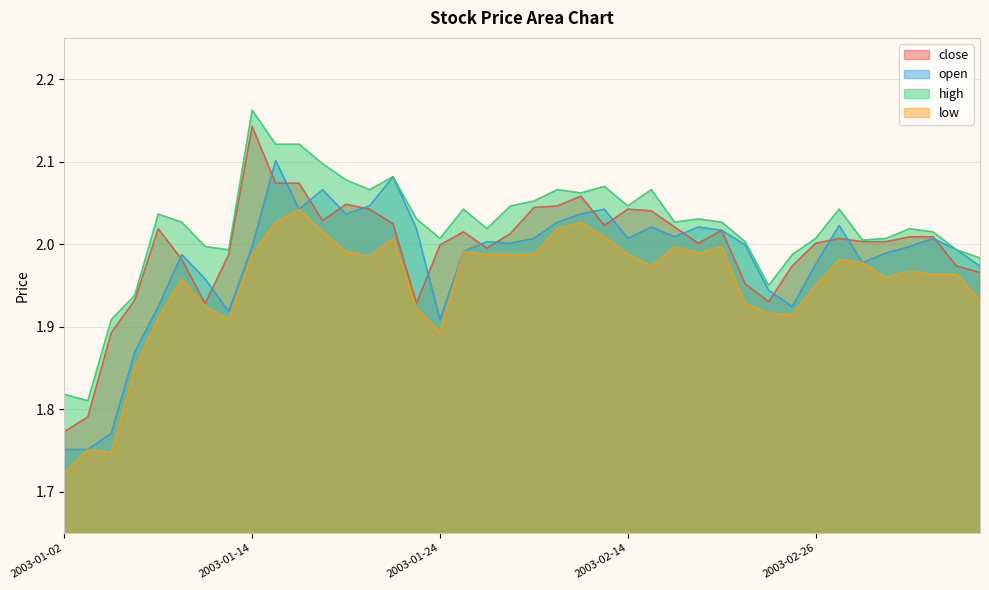

True or false: close and low cross at least once.

False